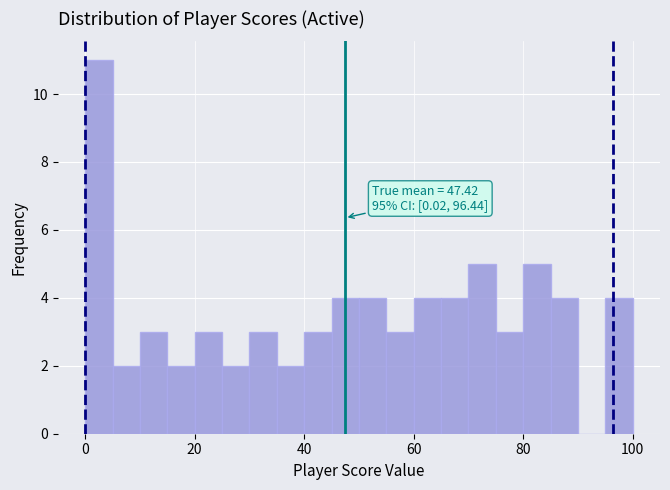

Read against the x-axis, roughly where is the centre of the tallest bar?

2